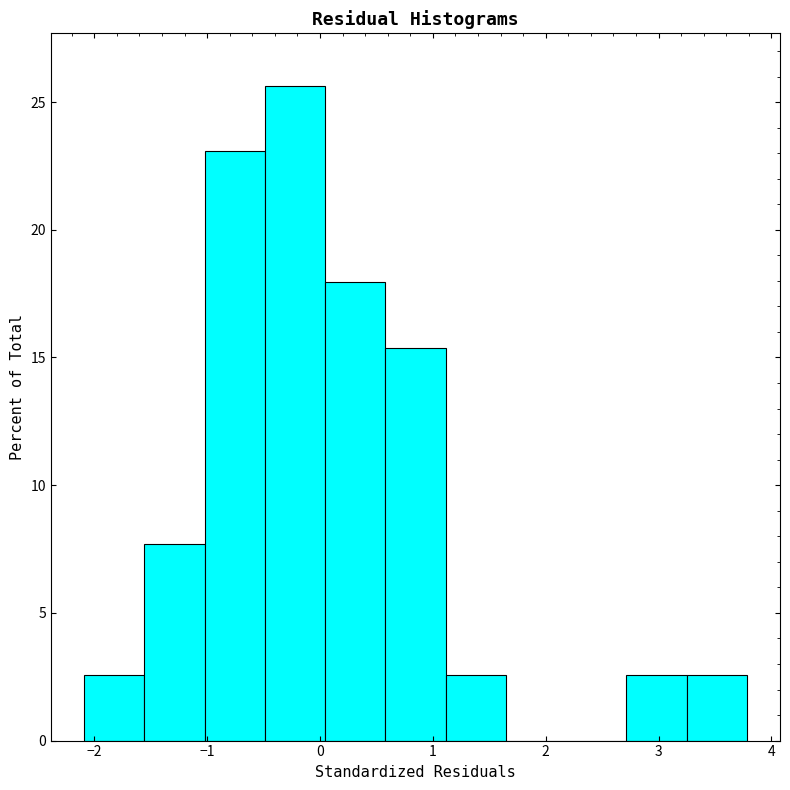

Reading left to right, transcribe this chart: for each bar, give the range it covers on the x-axis and its height. Neither the bar edges nor the heights are printed on the chart, so give them approximately, as read against the axes.

-2.1 to -1.6: 2.5
-1.6 to -1.0: 7.5
-1.0 to -0.5: 23.0
-0.5 to 0.0: 25.5
0.0 to 0.6: 18.0
0.6 to 1.1: 15.5
1.1 to 1.6: 2.5
1.6 to 2.2: 0
2.2 to 2.7: 0
2.7 to 3.2: 2.5
3.2 to 3.8: 2.5